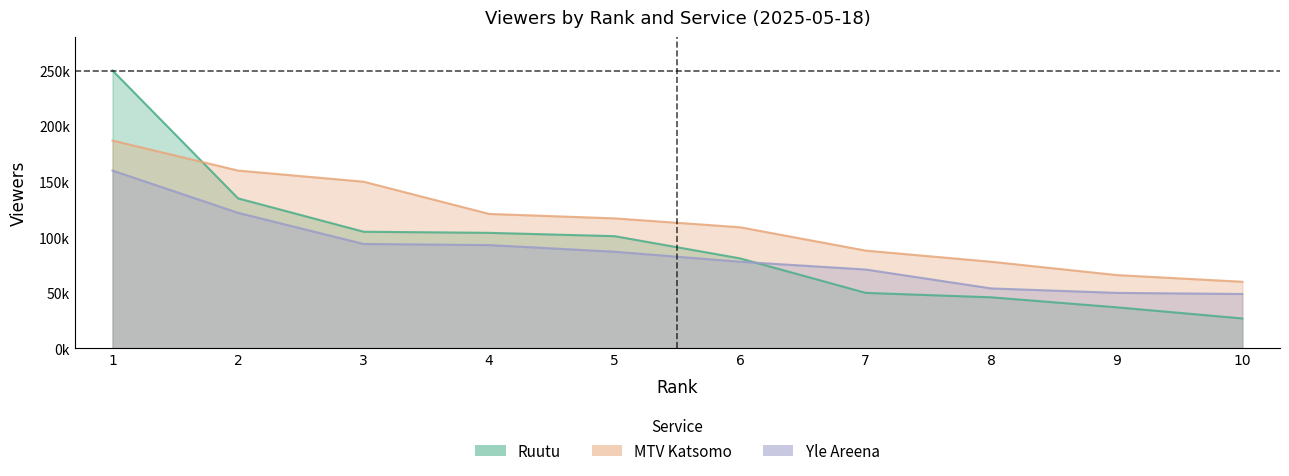

How many lines are shown in the chart?

3